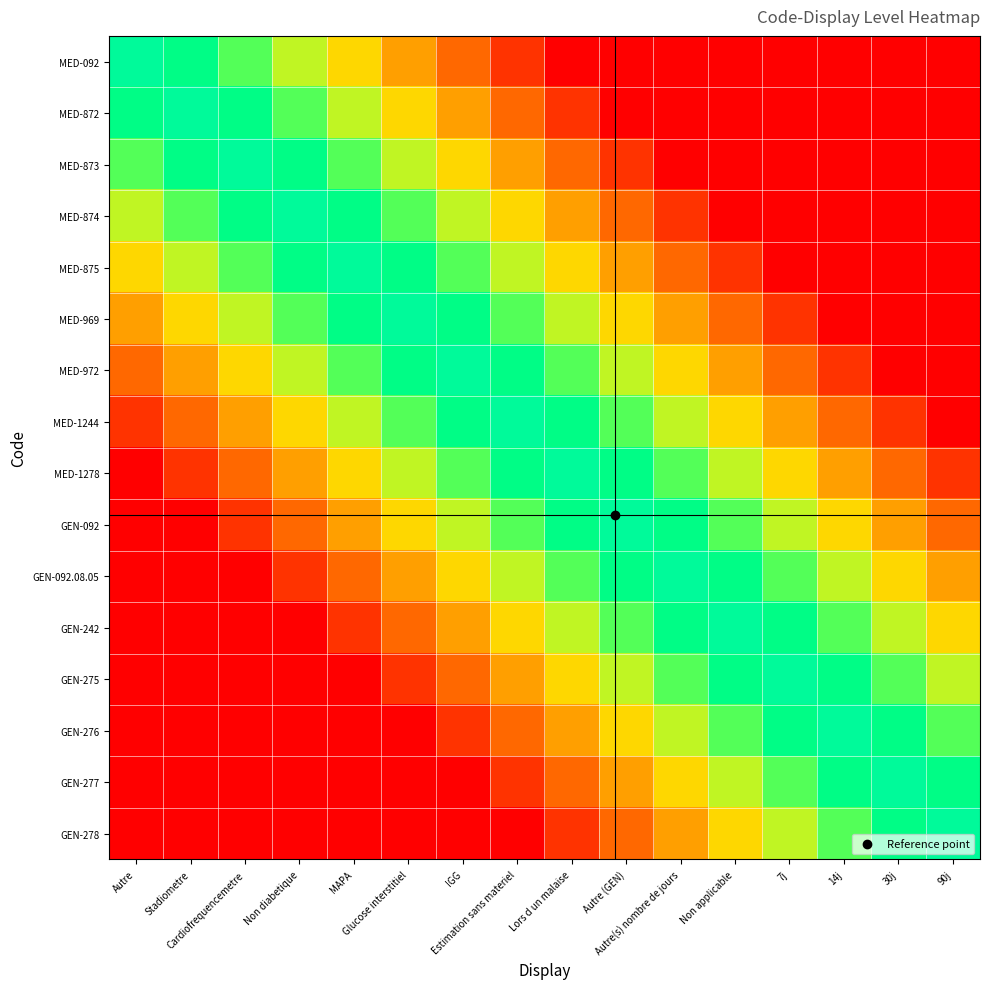

Which series has the largest range (max minus min)?

MED-092